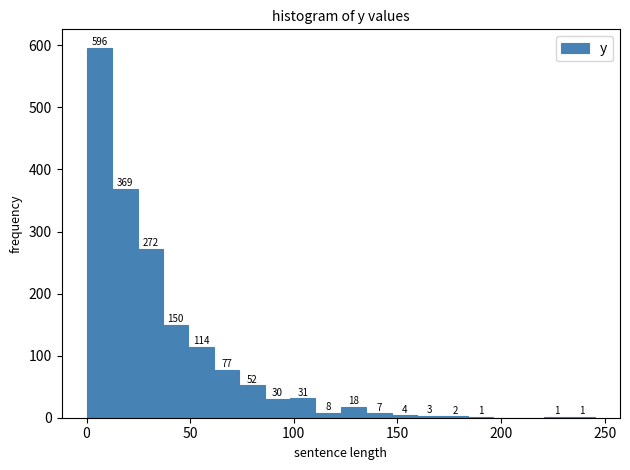

Read against the x-axis, roughly where is the centre of the tallest bar?

5